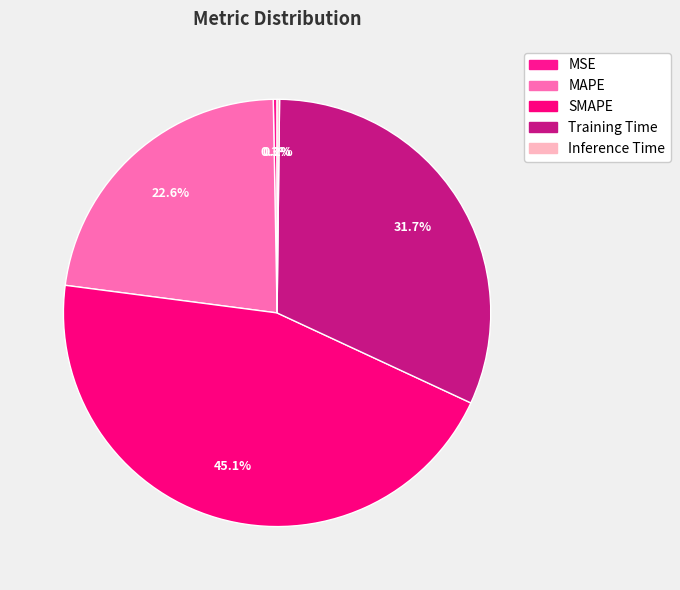

What percentage is NOT represented by MAPE?

77.4%